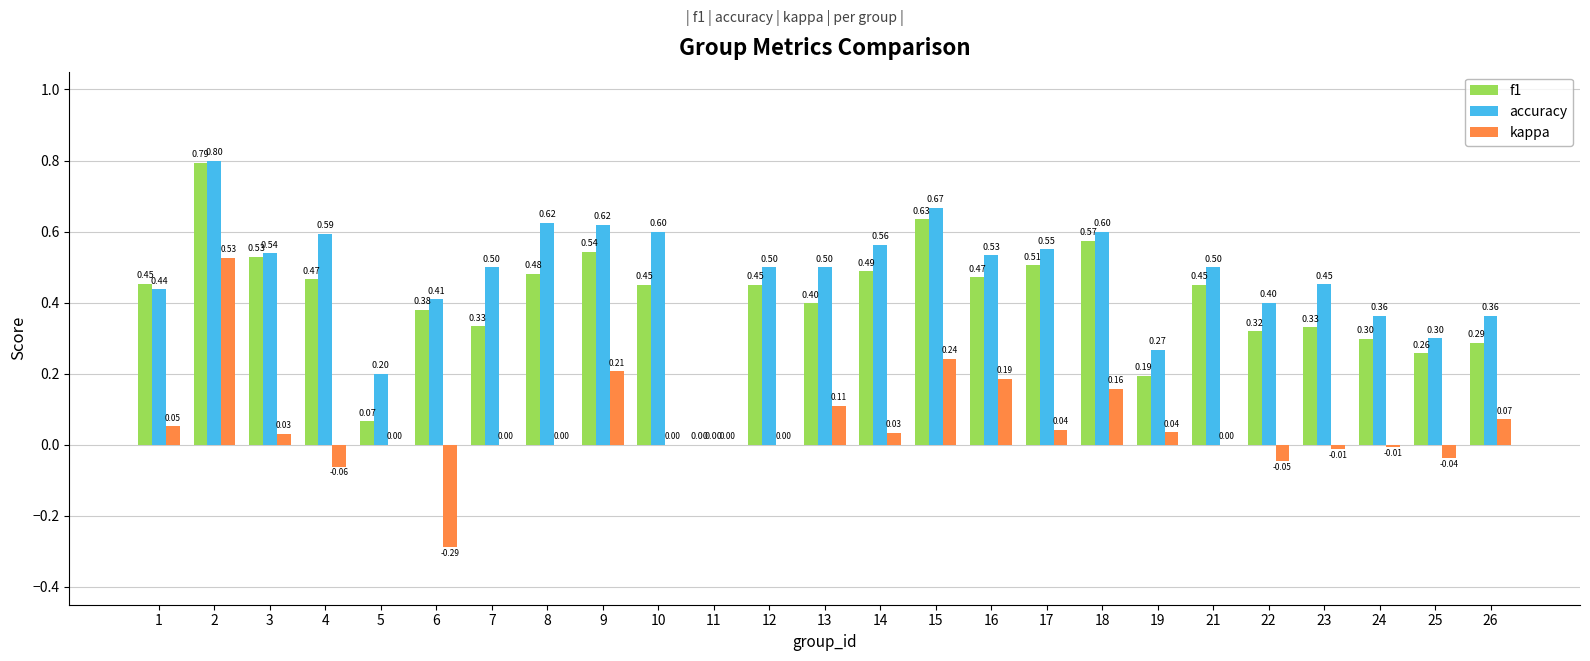

What is the sum of all accuracy values?

11.9